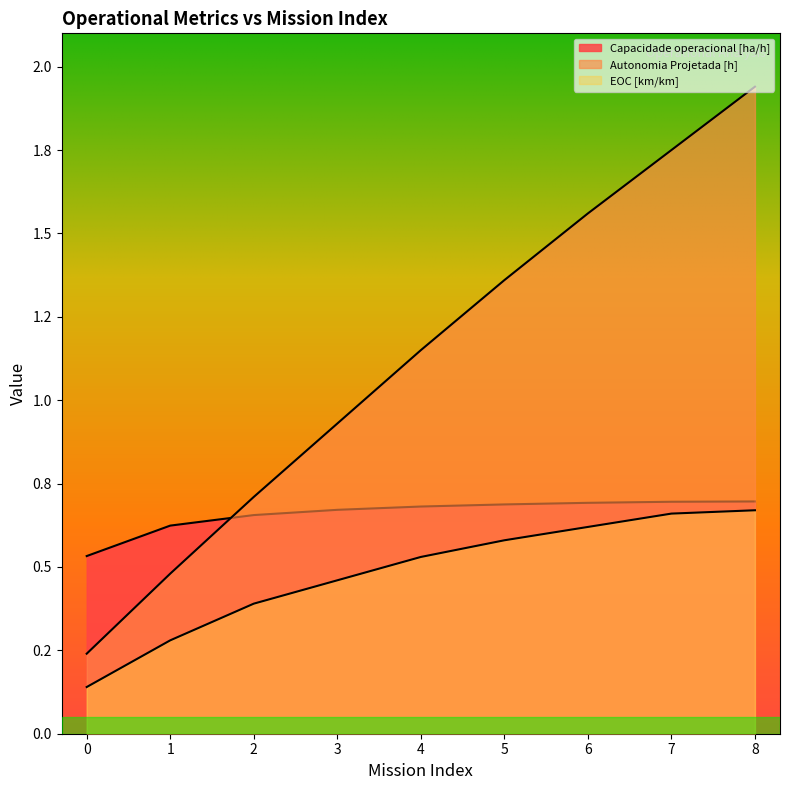

What is the value of the Capacidade operacional [ha/h] point at the 3rd from the left?

0.7